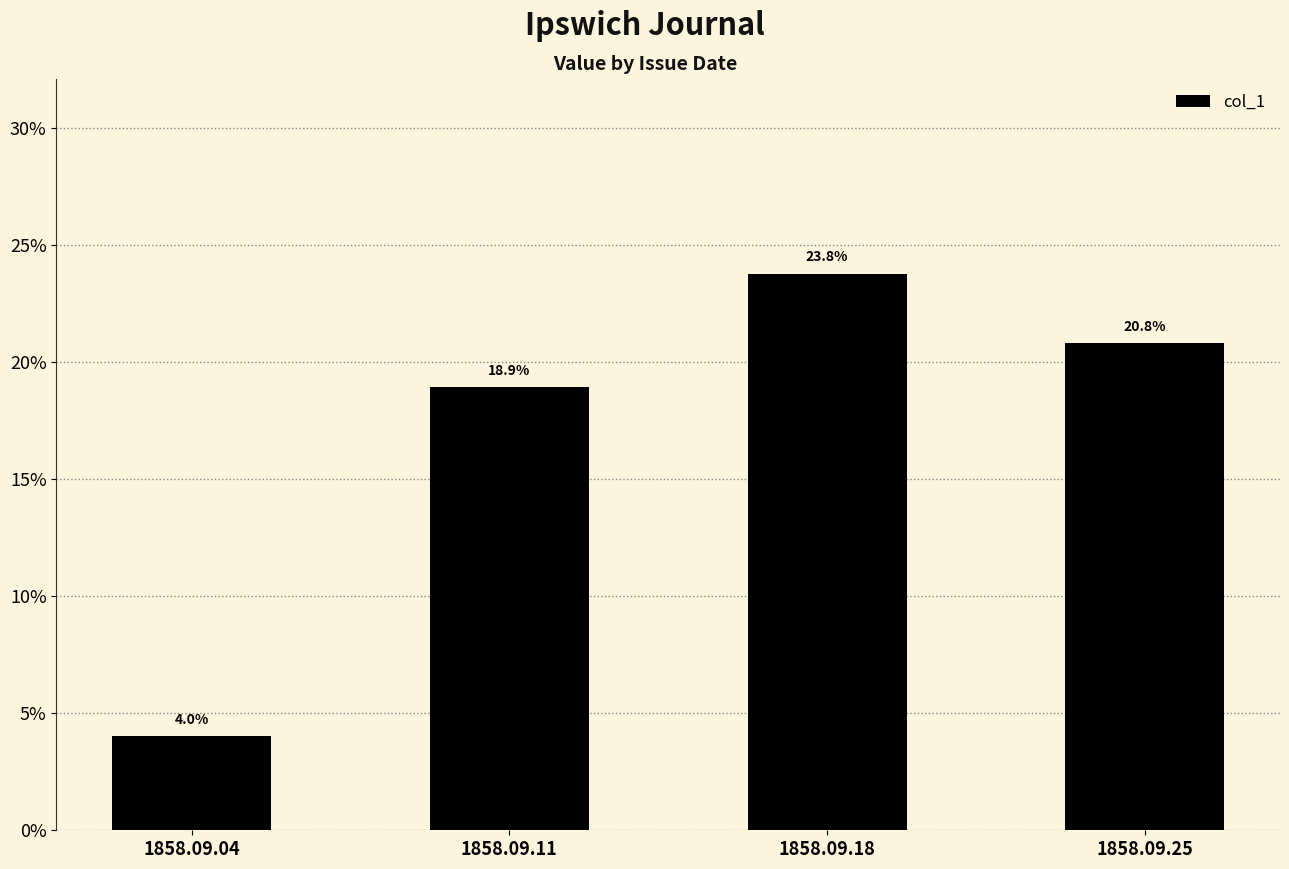

Rank the categories by value from highest to lowest.

1858.09.18, 1858.09.25, 1858.09.11, 1858.09.04